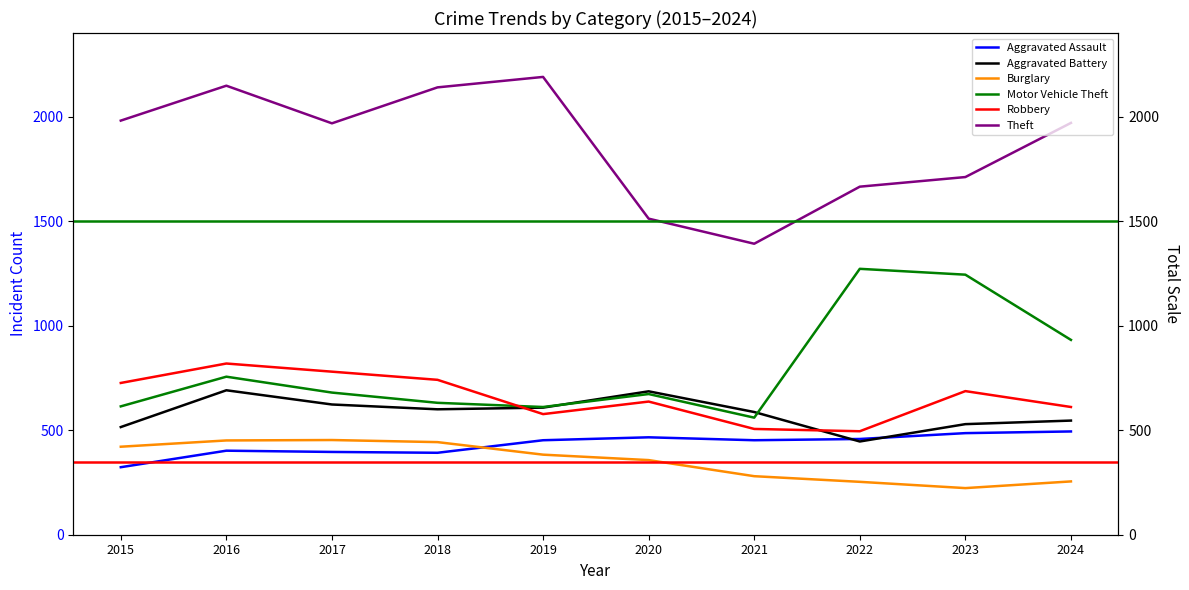

What is the sum of all Burglary values?

3519